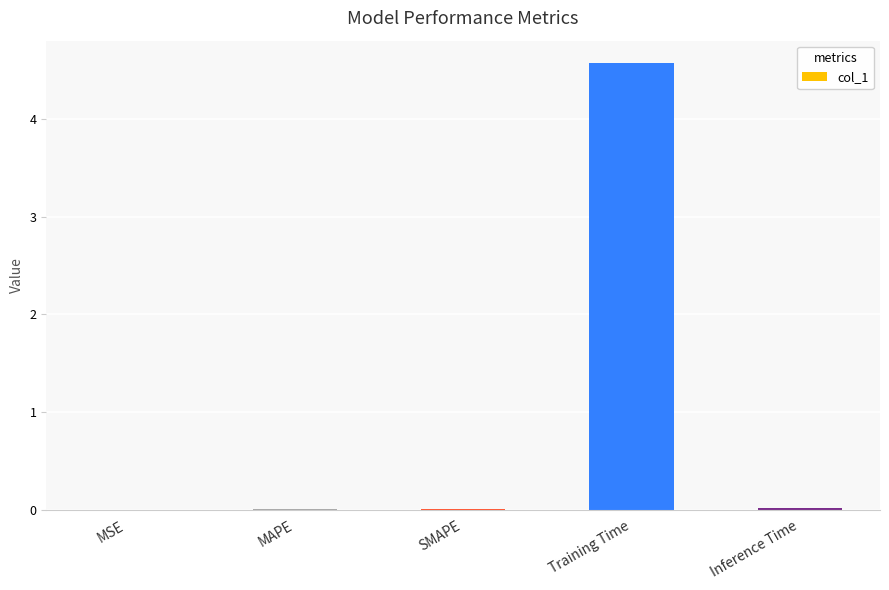

How many series are shown in this chart?

1